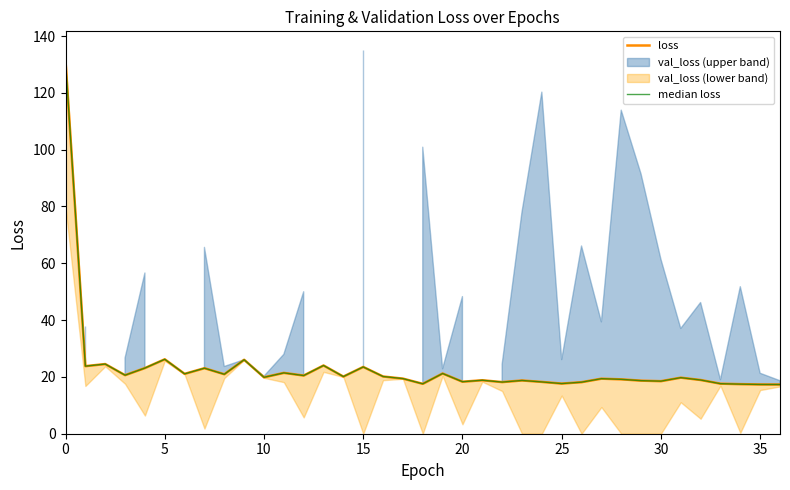

How many lines are shown in the chart?

2